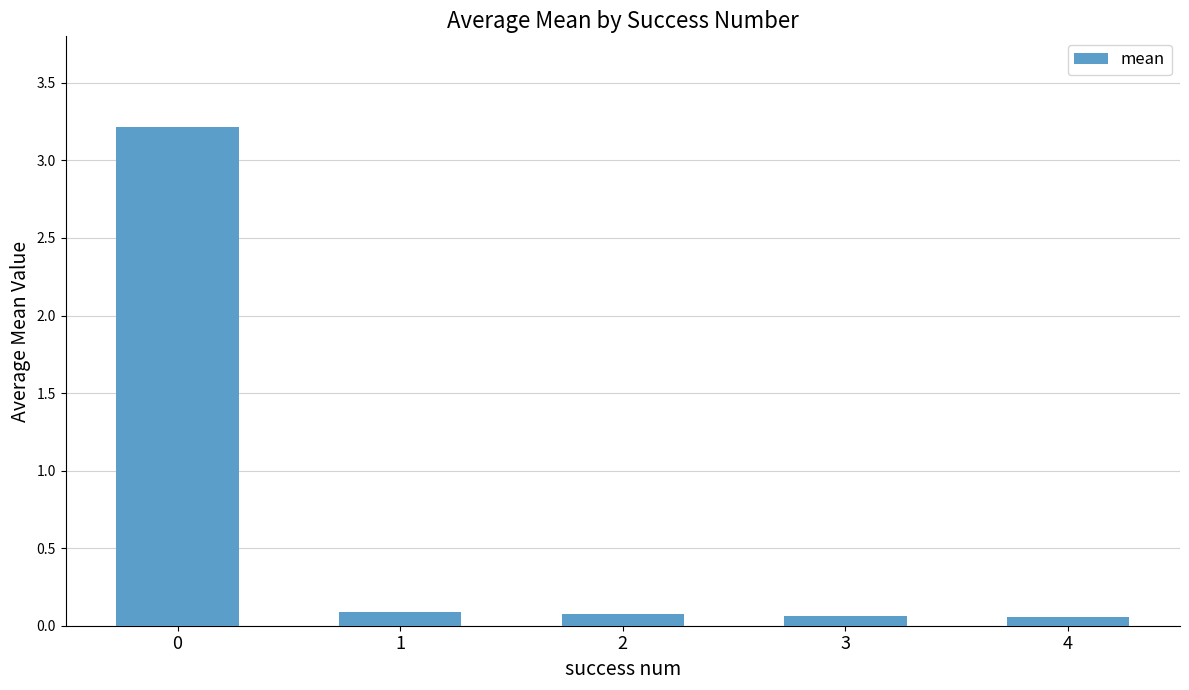

Are the bars horizontal?

No